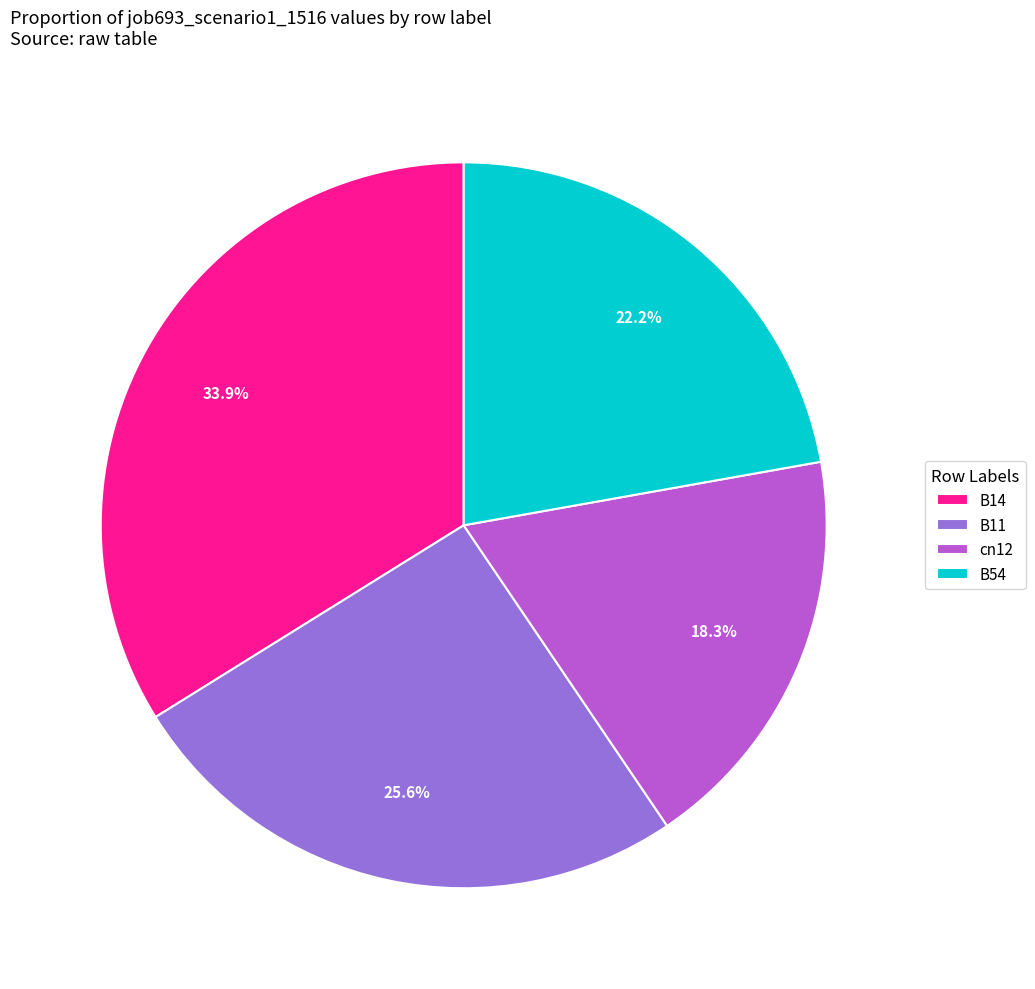

What is the smallest slice in the pie chart?

cn12